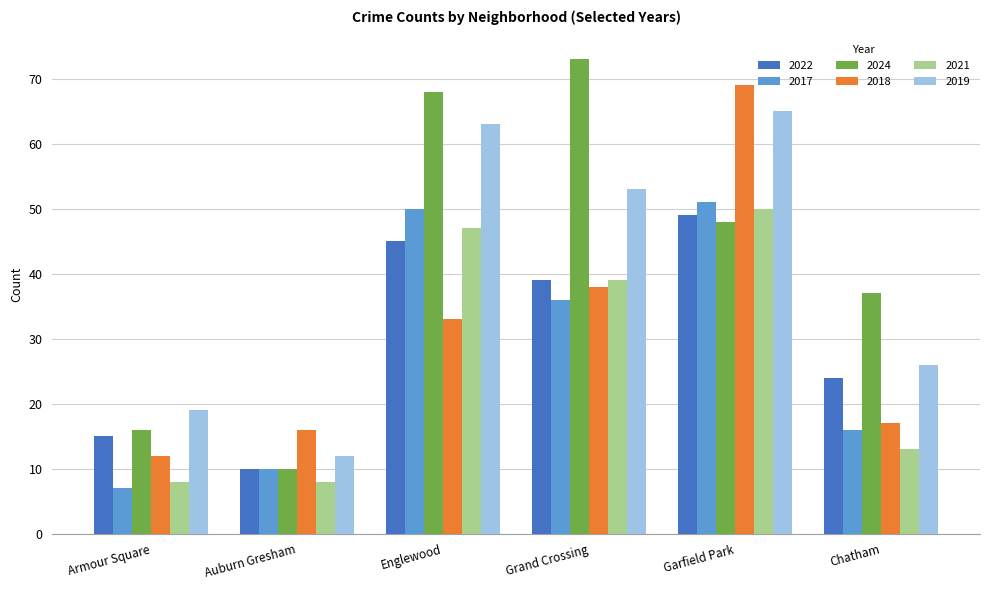

What is the difference between the maximum and minimum values in the 2024 series?

63